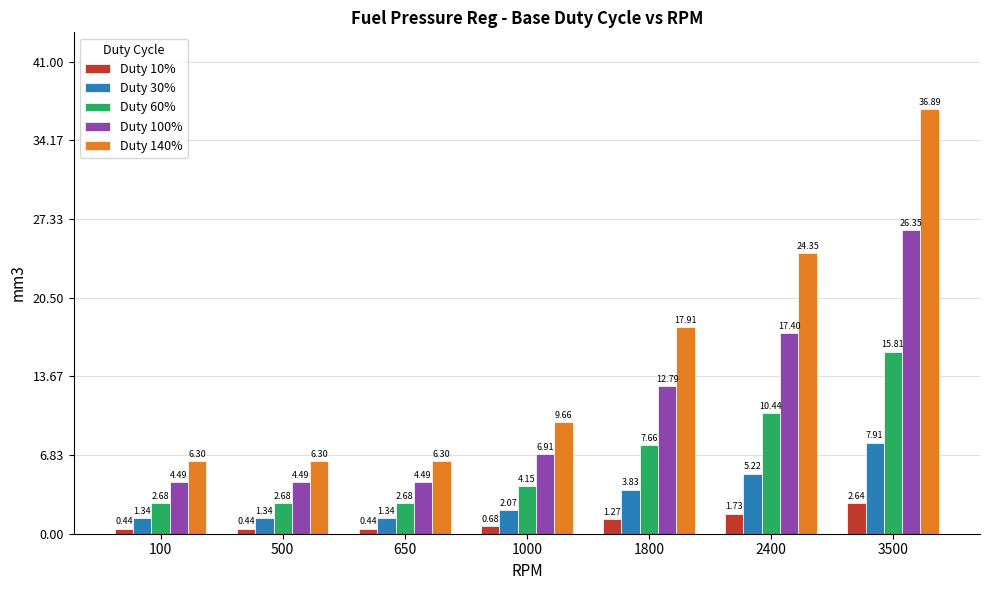

Does the chart contain any negative values?

No